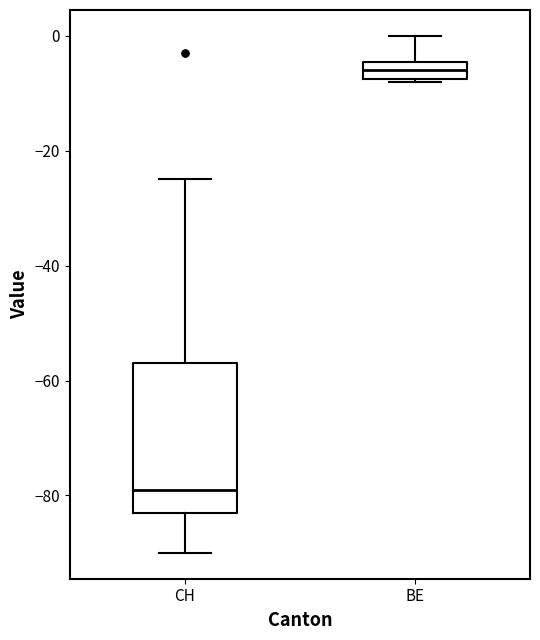

Reading left to right, read every box against the y-axis: the position of its median line, the range the box covers, and the ends of its whiskers. The values are not printed on the chart, so give them approximately, as read against the axis.

CH: median -78, box -82 to -56, whiskers -90 to -24
BE: median -6, box -8 to -4, whiskers -8 to 0